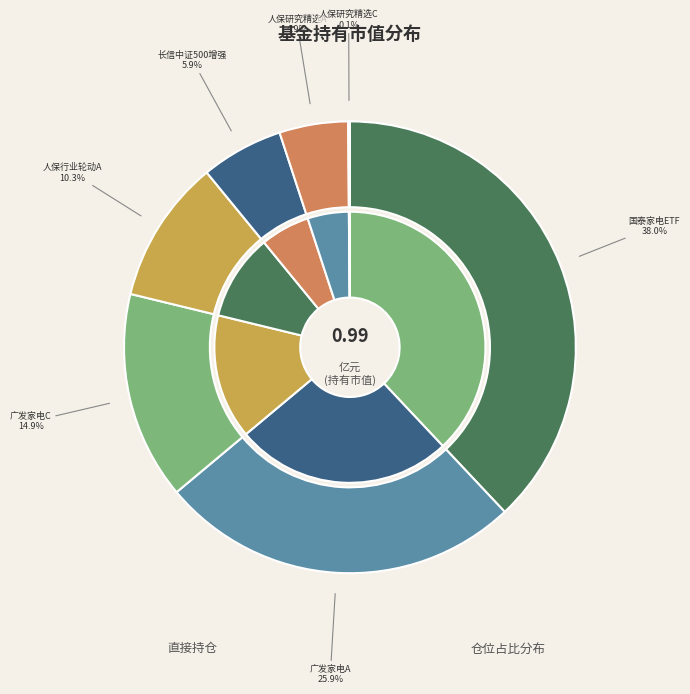

What percentage is the 人保研究精选混合A slice, to the nearest percent?

5%